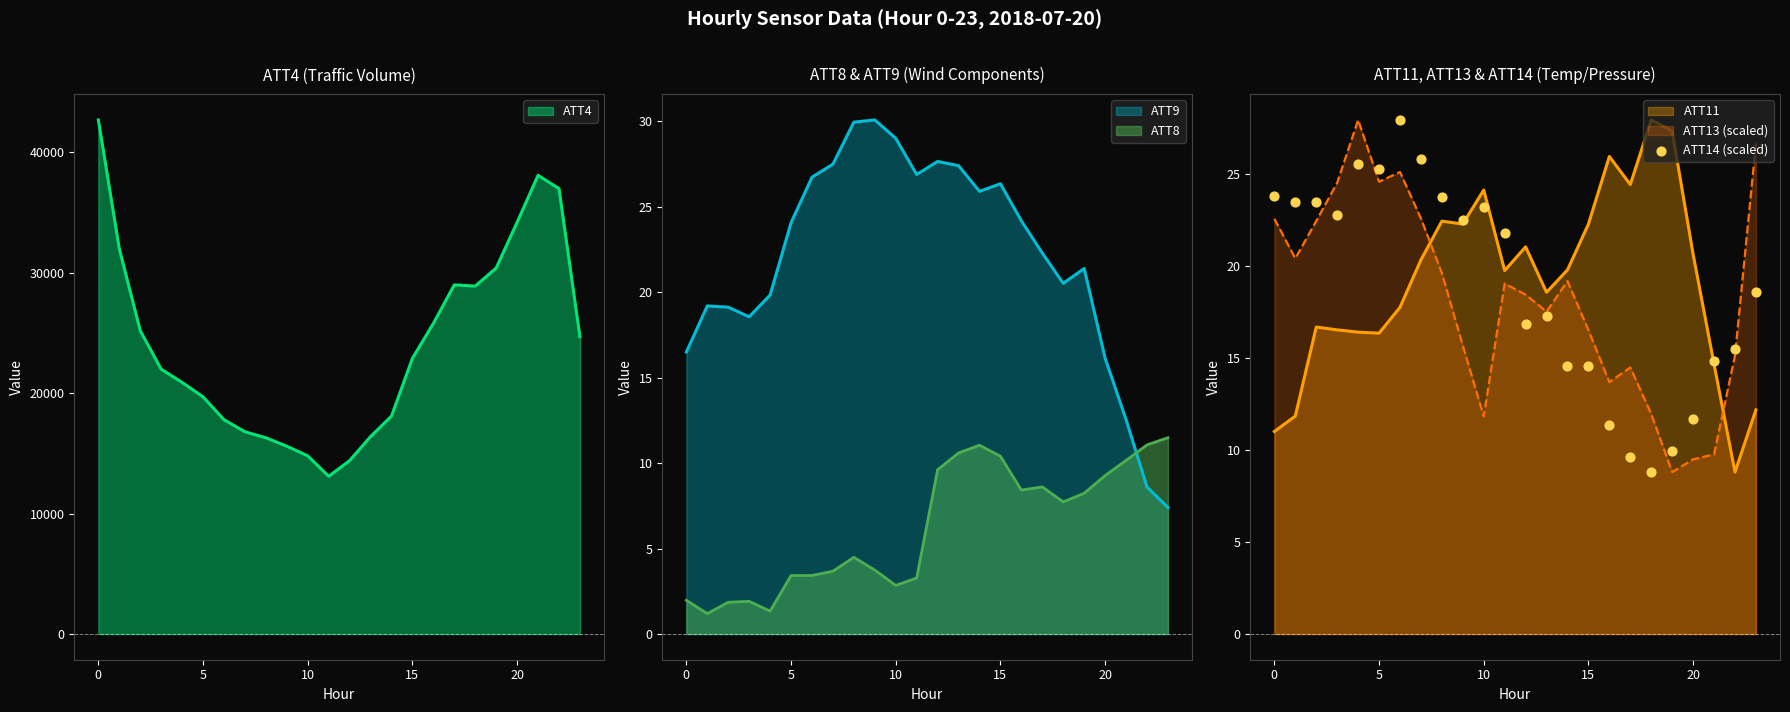

What is the change in value from 15 to 22?

+0.9